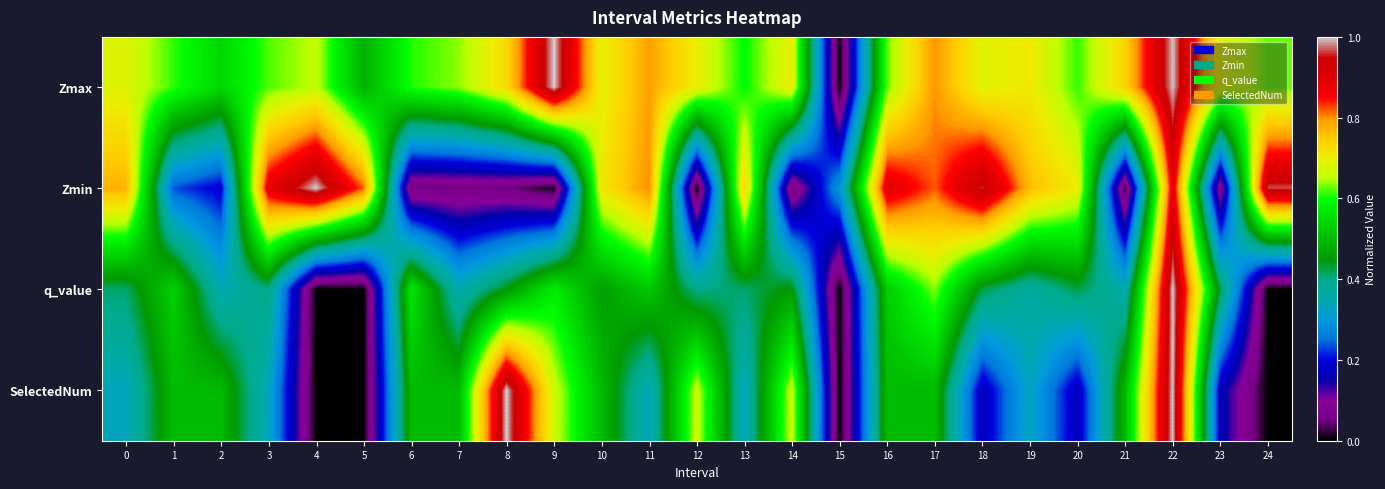

Rank the series at 15 from lowest to highest value.

Zmax, q_value, SelectedNum, Zmin